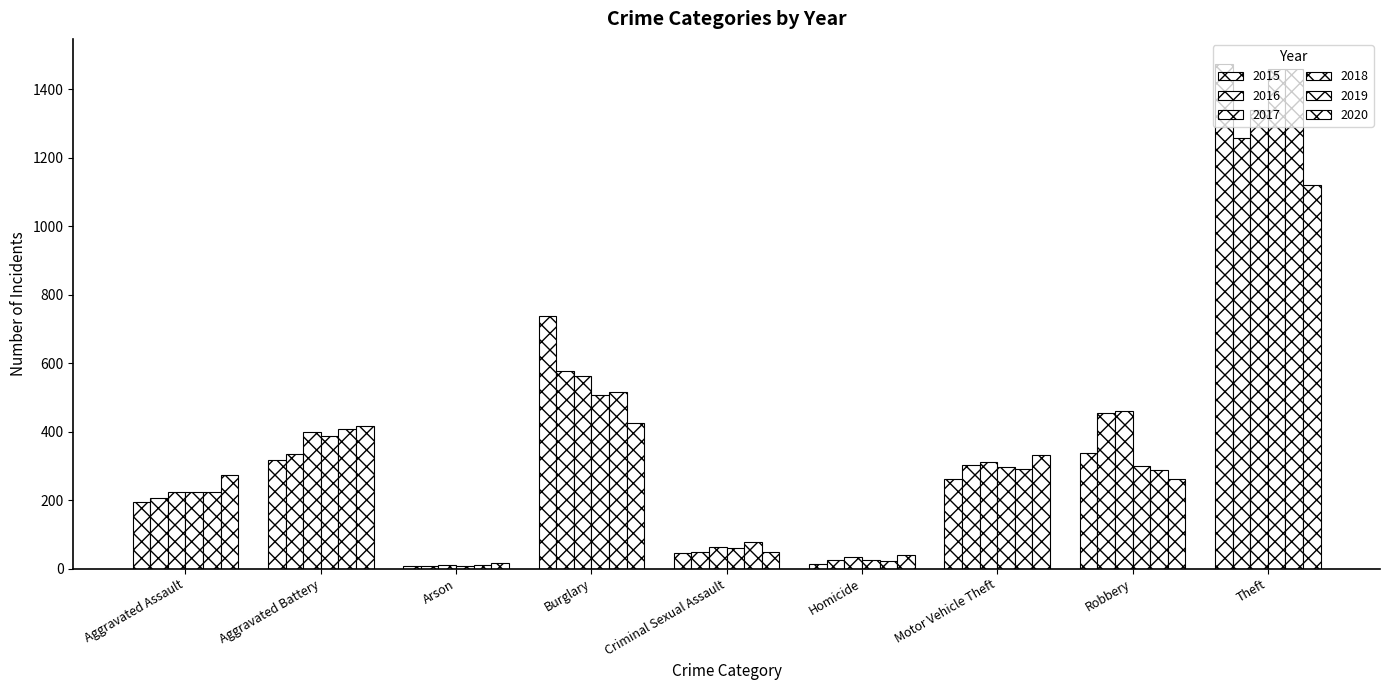

How many groups of bars are there?

9